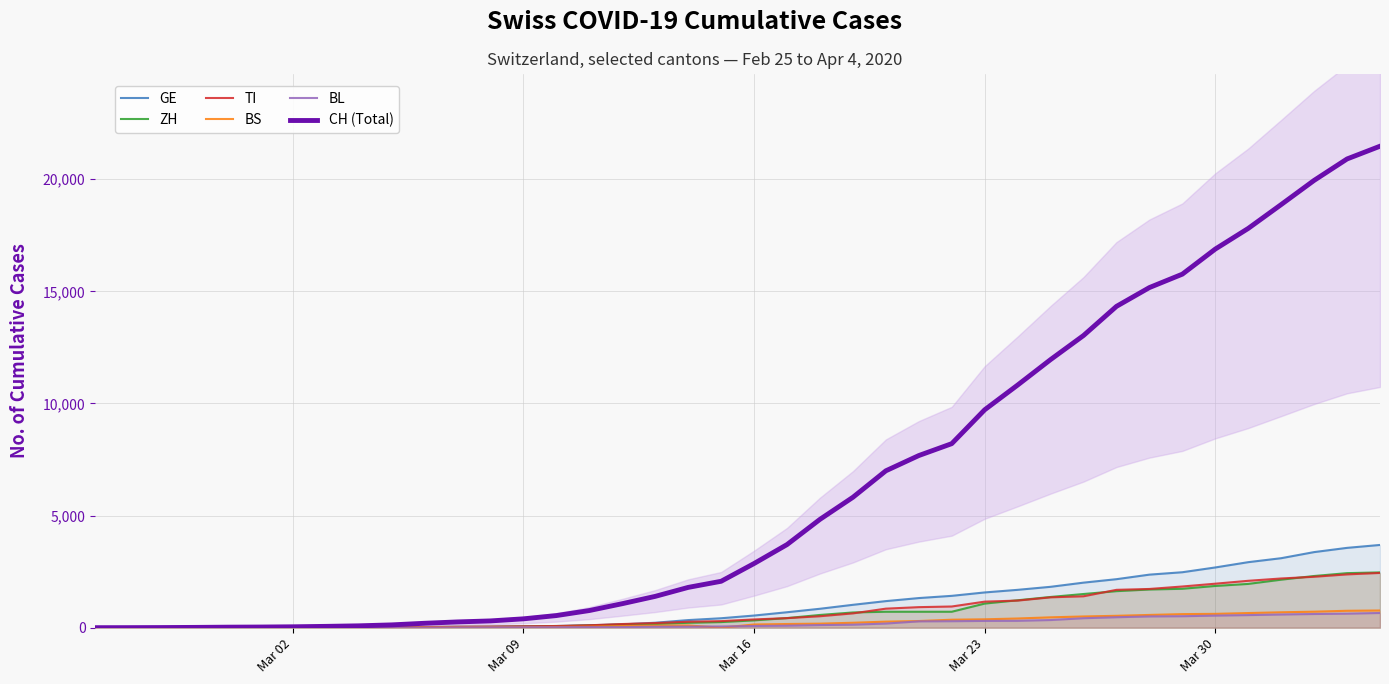

What is the maximum value for BL?

656